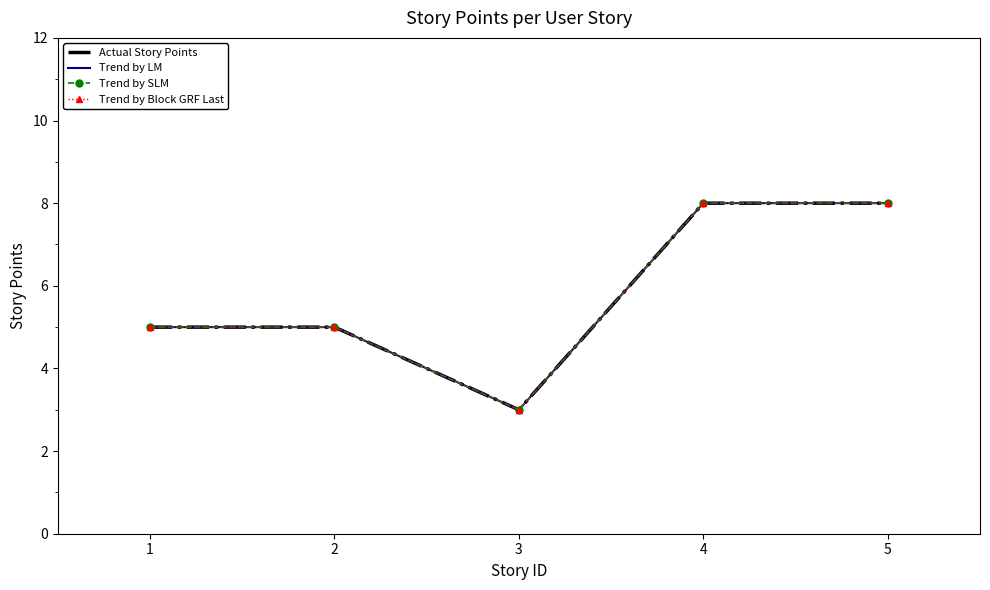

True or false: Trend by LM and Trend by Block GRF Last cross at least once.

False